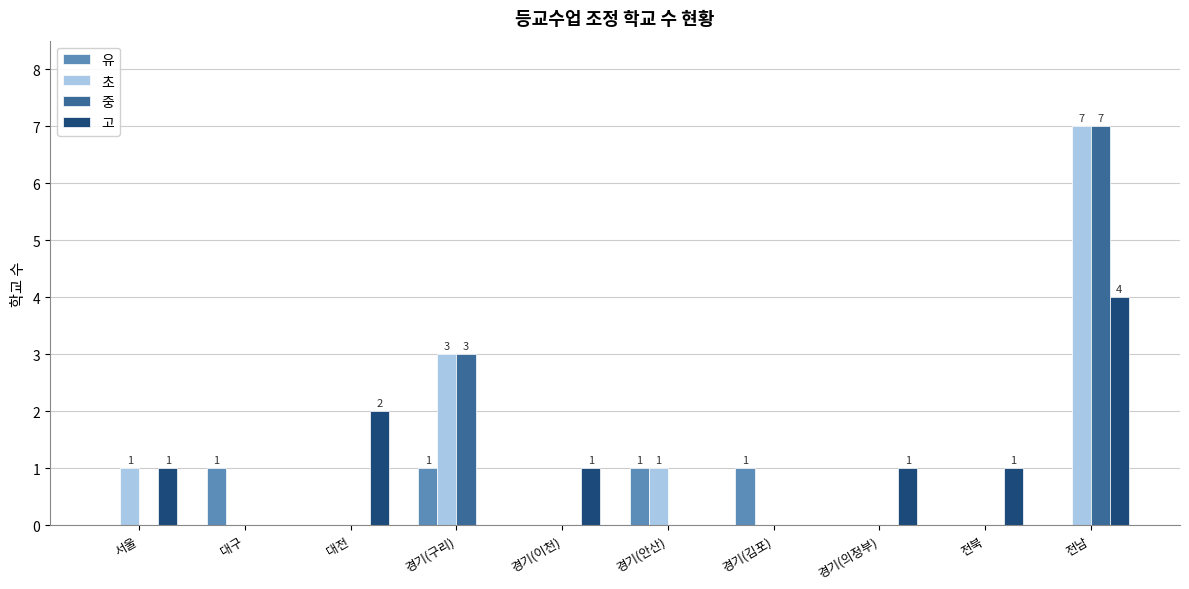

Reading left to right, transcribe all the data shown in this chart.

유: 서울=0	대구=1	대전=0	경기(구리)=1	경기(이천)=0	경기(안산)=1	경기(김포)=1	경기(의정부)=0	전북=0	전남=0
초: 서울=1	대구=0	대전=0	경기(구리)=3	경기(이천)=0	경기(안산)=1	경기(김포)=0	경기(의정부)=0	전북=0	전남=7
중: 서울=0	대구=0	대전=0	경기(구리)=3	경기(이천)=0	경기(안산)=0	경기(김포)=0	경기(의정부)=0	전북=0	전남=7
고: 서울=1	대구=0	대전=2	경기(구리)=0	경기(이천)=1	경기(안산)=0	경기(김포)=0	경기(의정부)=1	전북=1	전남=4